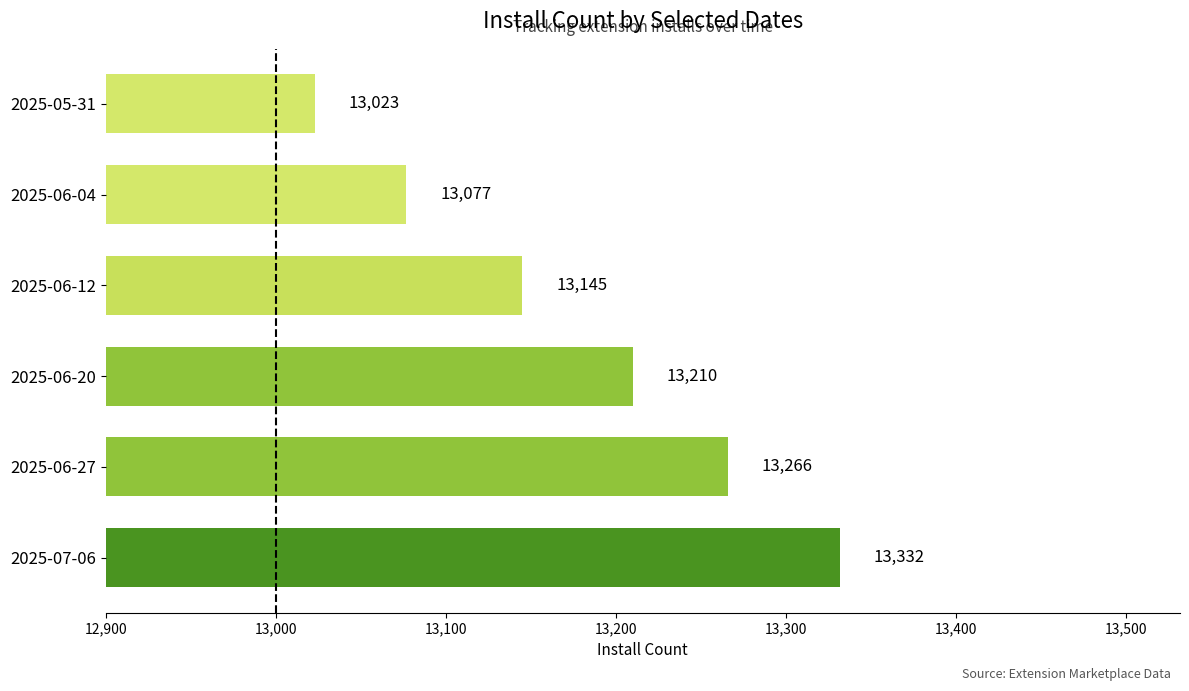

Read the value at 2025-06-27, to the nearest 10.

13270